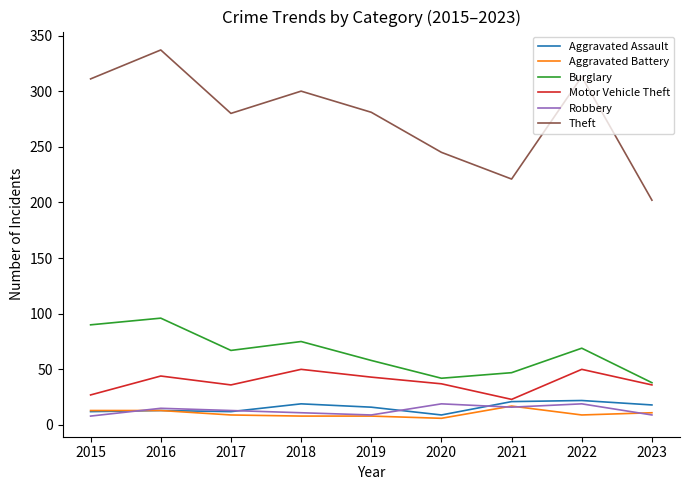

What value does the Aggravated Assault series have at 2023?

18